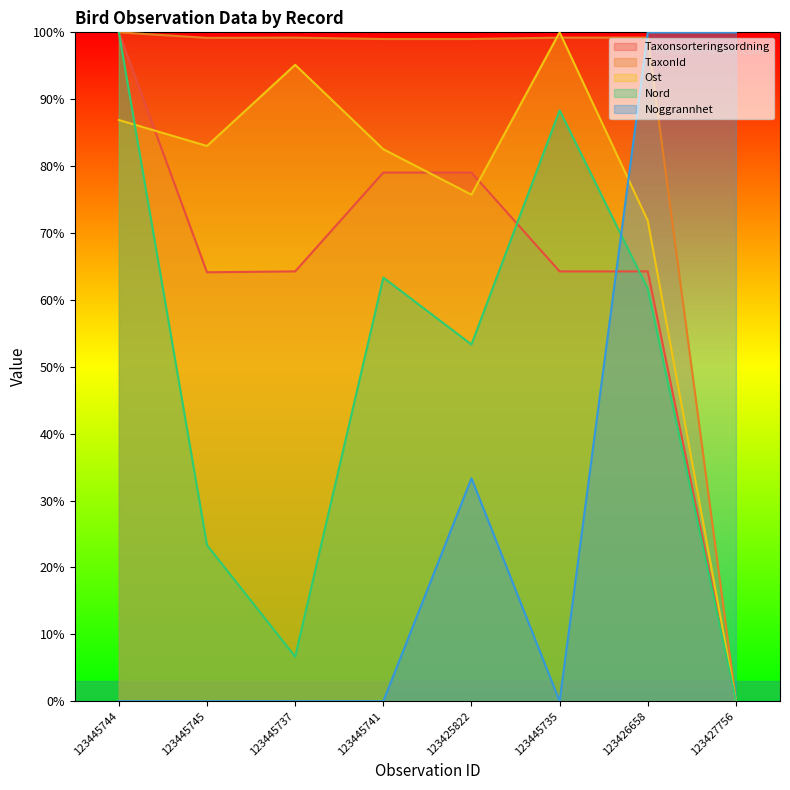

At which label does Ost first exceed 83?

123445744